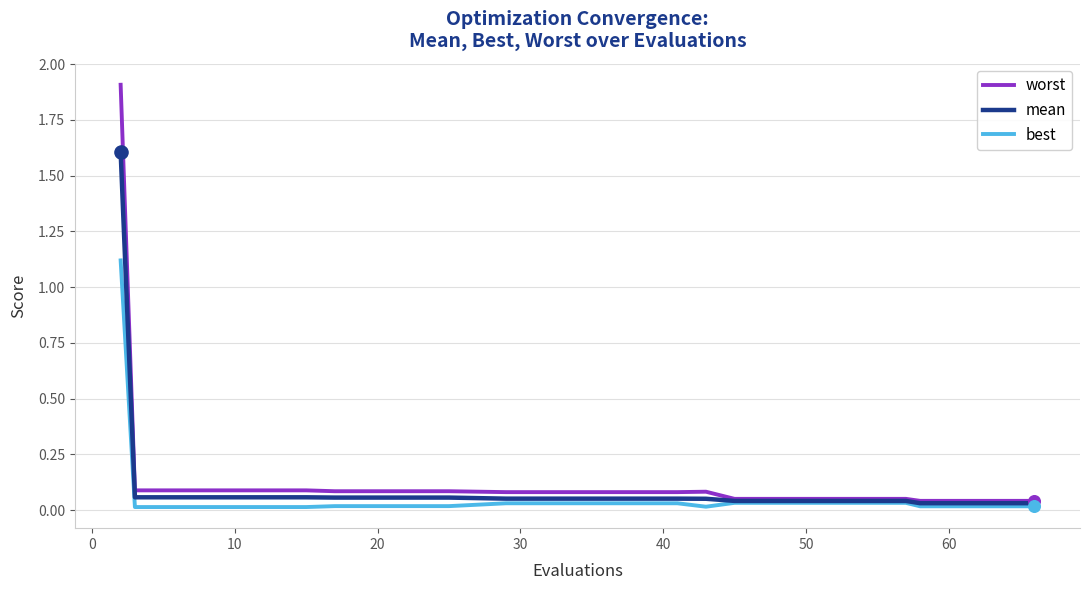

Rank the series by their maximum value, from highest to lowest.

worst, mean, best